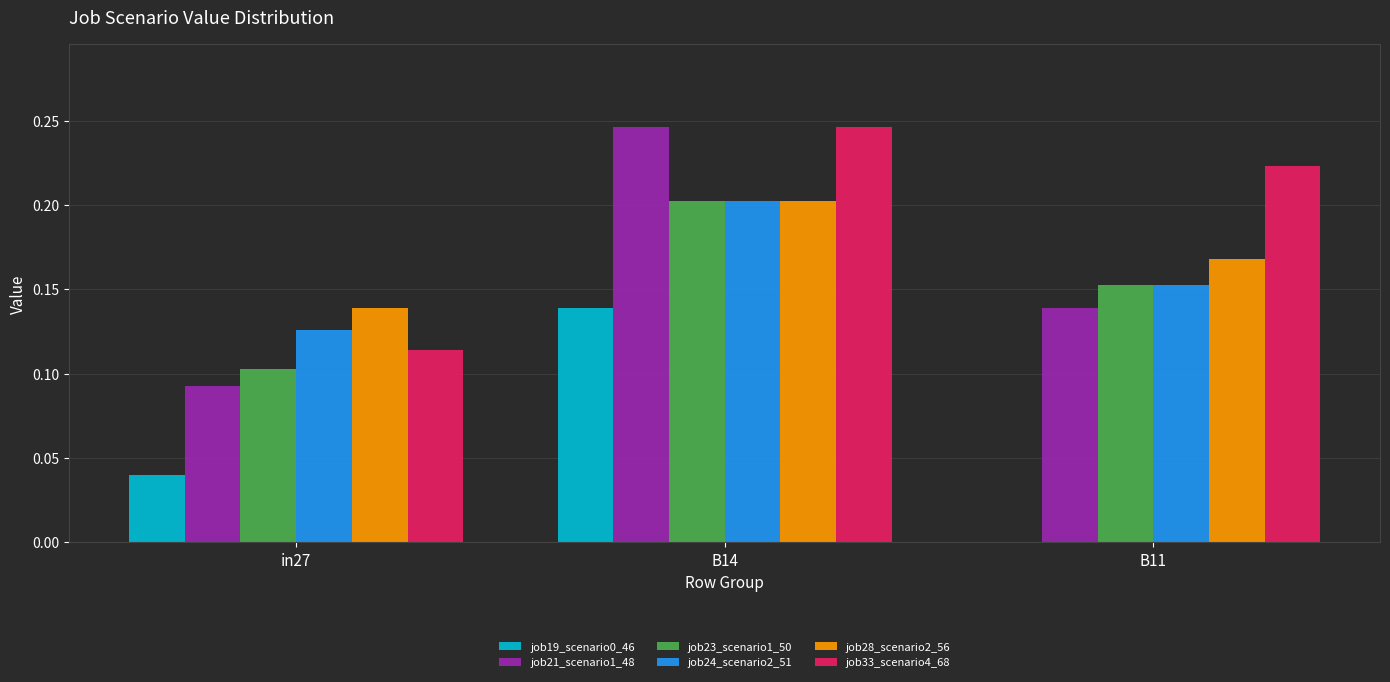

At which category is the sum across all series the highest?

B14